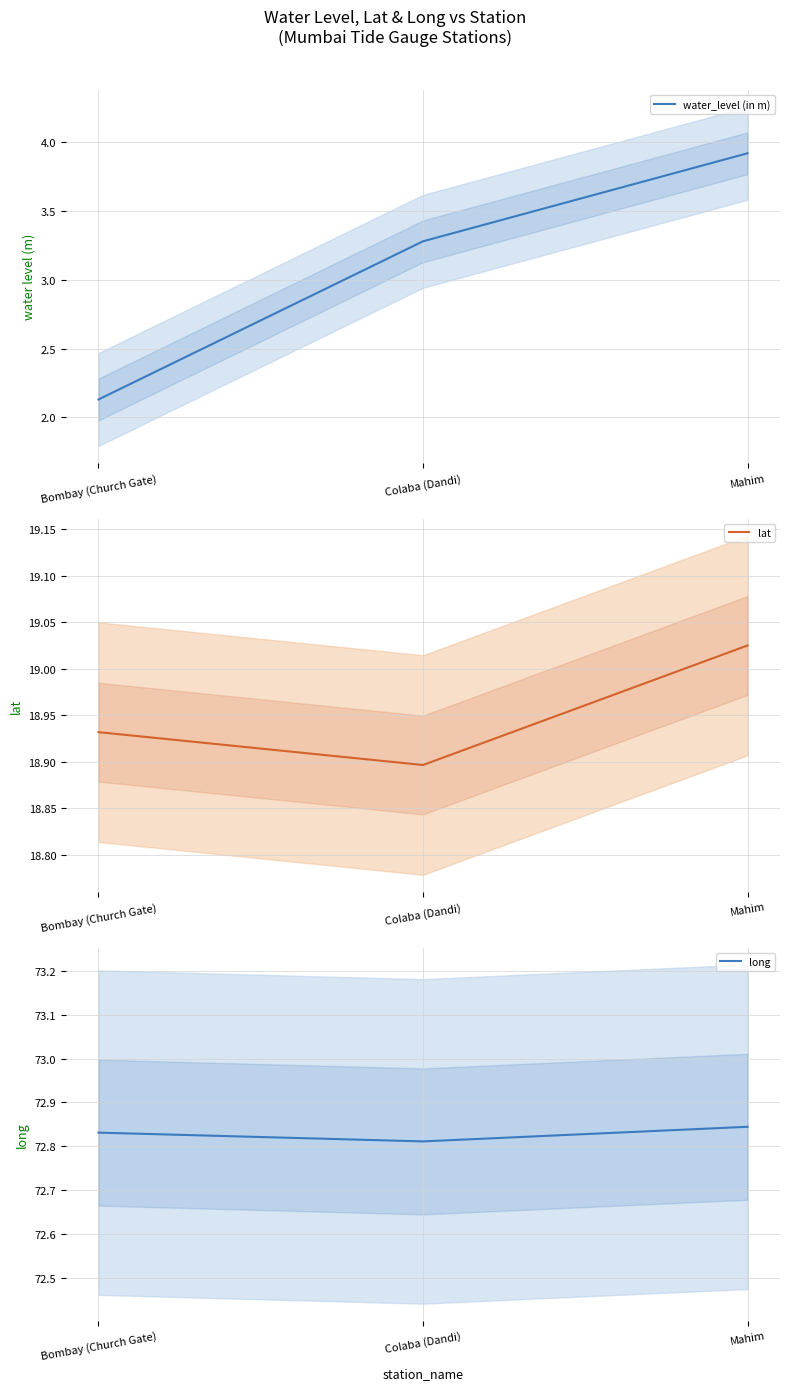

What is the minimum value for long?

72.8